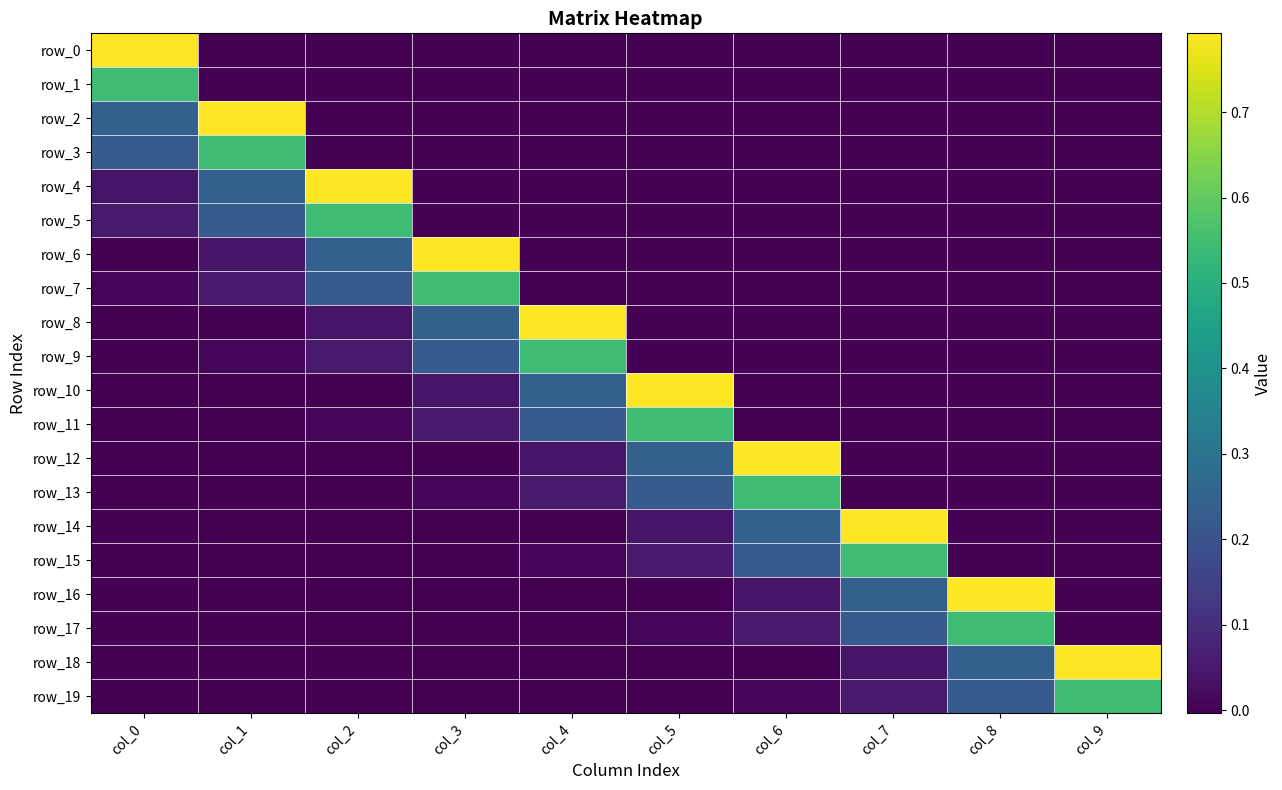

Reading right to left, what are all the values shown in this chart?

row_0: col_9=0.0	col_8=0.0	col_7=0.0	col_6=0.0	col_5=0.0	col_4=0.0	col_3=0.0	col_2=0.0	col_1=0.0	col_0=0.8
row_1: col_9=0.0	col_8=0.0	col_7=0.0	col_6=0.0	col_5=0.0	col_4=0.0	col_3=0.0	col_2=0.0	col_1=0.0	col_0=0.5
row_2: col_9=0.0	col_8=0.0	col_7=0.0	col_6=0.0	col_5=0.0	col_4=0.0	col_3=0.0	col_2=0.0	col_1=0.8	col_0=0.2
row_3: col_9=0.0	col_8=0.0	col_7=0.0	col_6=0.0	col_5=0.0	col_4=0.0	col_3=0.0	col_2=0.0	col_1=0.5	col_0=0.2
row_4: col_9=0.0	col_8=0.0	col_7=0.0	col_6=0.0	col_5=0.0	col_4=0.0	col_3=0.0	col_2=0.8	col_1=0.2	col_0=0.0
row_5: col_9=0.0	col_8=0.0	col_7=0.0	col_6=0.0	col_5=0.0	col_4=0.0	col_3=0.0	col_2=0.5	col_1=0.2	col_0=0.1
row_6: col_9=0.0	col_8=0.0	col_7=0.0	col_6=0.0	col_5=0.0	col_4=0.0	col_3=0.8	col_2=0.2	col_1=0.0	col_0=-0.0
row_7: col_9=0.0	col_8=0.0	col_7=0.0	col_6=0.0	col_5=0.0	col_4=0.0	col_3=0.5	col_2=0.2	col_1=0.1	col_0=0.0
row_8: col_9=0.0	col_8=0.0	col_7=0.0	col_6=0.0	col_5=0.0	col_4=0.8	col_3=0.2	col_2=0.0	col_1=-0.0	col_0=-0.0
row_9: col_9=0.0	col_8=0.0	col_7=0.0	col_6=0.0	col_5=0.0	col_4=0.5	col_3=0.2	col_2=0.1	col_1=0.0	col_0=-0.0
row_10: col_9=0.0	col_8=0.0	col_7=0.0	col_6=0.0	col_5=0.8	col_4=0.2	col_3=0.0	col_2=-0.0	col_1=-0.0	col_0=-0.0
row_11: col_9=0.0	col_8=0.0	col_7=0.0	col_6=0.0	col_5=0.5	col_4=0.2	col_3=0.1	col_2=0.0	col_1=-0.0	col_0=-0.0
row_12: col_9=0.0	col_8=0.0	col_7=0.0	col_6=0.8	col_5=0.2	col_4=0.0	col_3=-0.0	col_2=-0.0	col_1=-0.0	col_0=-0.0
row_13: col_9=0.0	col_8=0.0	col_7=0.0	col_6=0.5	col_5=0.2	col_4=0.1	col_3=0.0	col_2=-0.0	col_1=-0.0	col_0=-0.0
row_14: col_9=0.0	col_8=0.0	col_7=0.8	col_6=0.2	col_5=0.0	col_4=-0.0	col_3=-0.0	col_2=-0.0	col_1=-0.0	col_0=-0.0
row_15: col_9=0.0	col_8=0.0	col_7=0.5	col_6=0.2	col_5=0.1	col_4=0.0	col_3=-0.0	col_2=-0.0	col_1=-0.0	col_0=-0.0
row_16: col_9=0.0	col_8=0.8	col_7=0.2	col_6=0.0	col_5=-0.0	col_4=-0.0	col_3=-0.0	col_2=-0.0	col_1=-0.0	col_0=0.0
row_17: col_9=0.0	col_8=0.5	col_7=0.2	col_6=0.1	col_5=0.0	col_4=-0.0	col_3=-0.0	col_2=-0.0	col_1=-0.0	col_0=-0.0
row_18: col_9=0.8	col_8=0.2	col_7=0.0	col_6=-0.0	col_5=-0.0	col_4=-0.0	col_3=-0.0	col_2=-0.0	col_1=0.0	col_0=0.0
row_19: col_9=0.5	col_8=0.2	col_7=0.1	col_6=0.0	col_5=-0.0	col_4=-0.0	col_3=-0.0	col_2=-0.0	col_1=-0.0	col_0=0.0